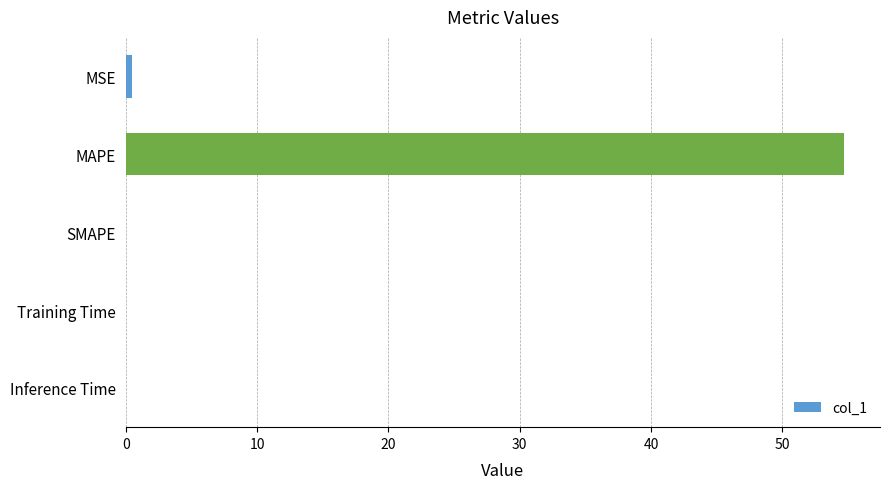

Between MSE and MAPE, which is larger?

MAPE